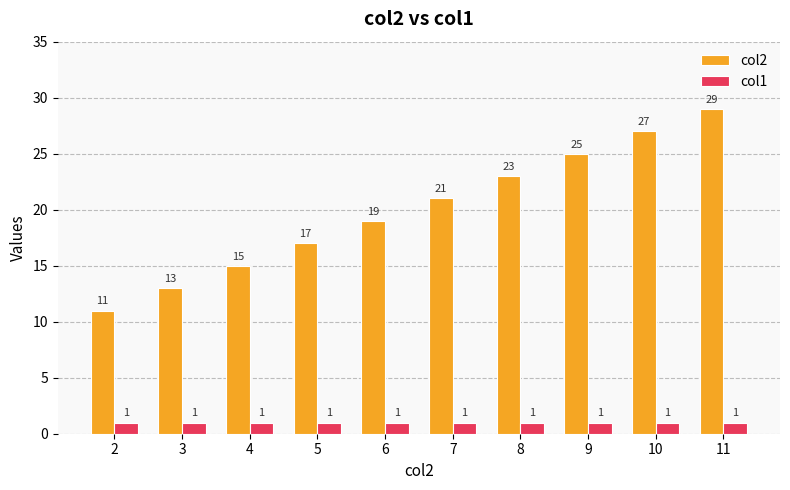

What is the difference between the highest and lowest values at 9?

24